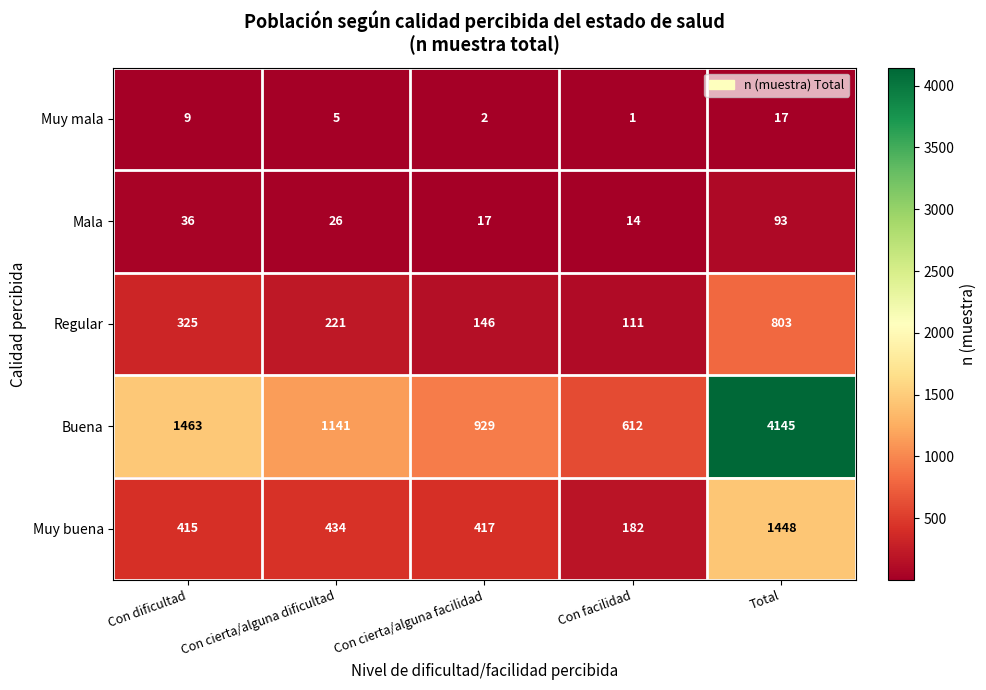

Which category has the highest value across all series?

Total